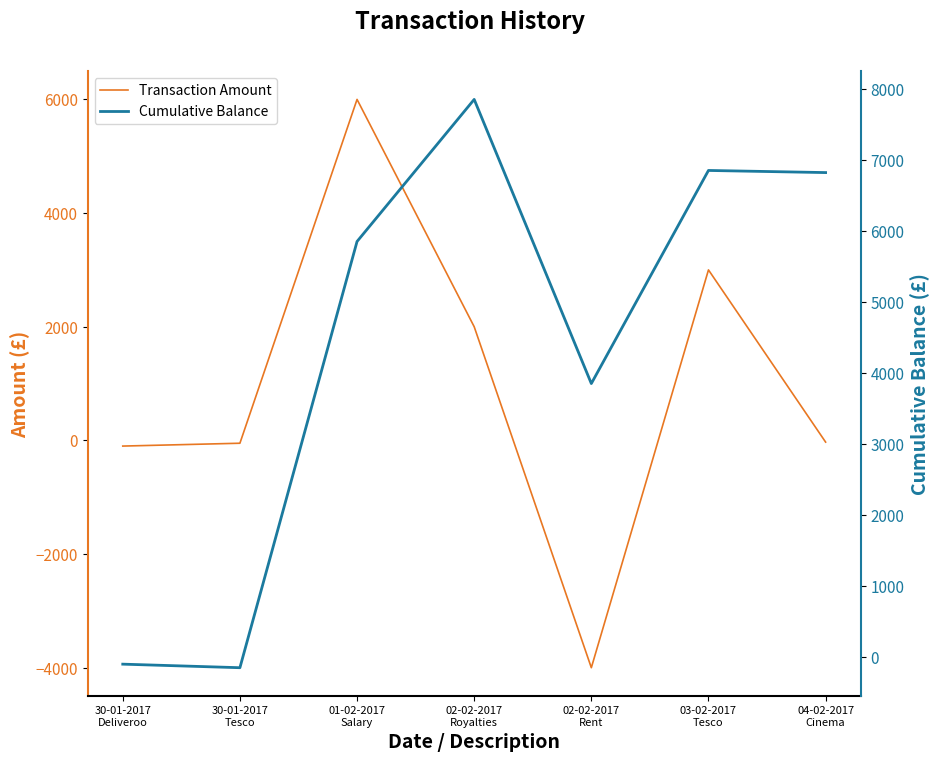

In Cumulative Balance, how many points are lower than both neighbors (excluding endpoints)?

2